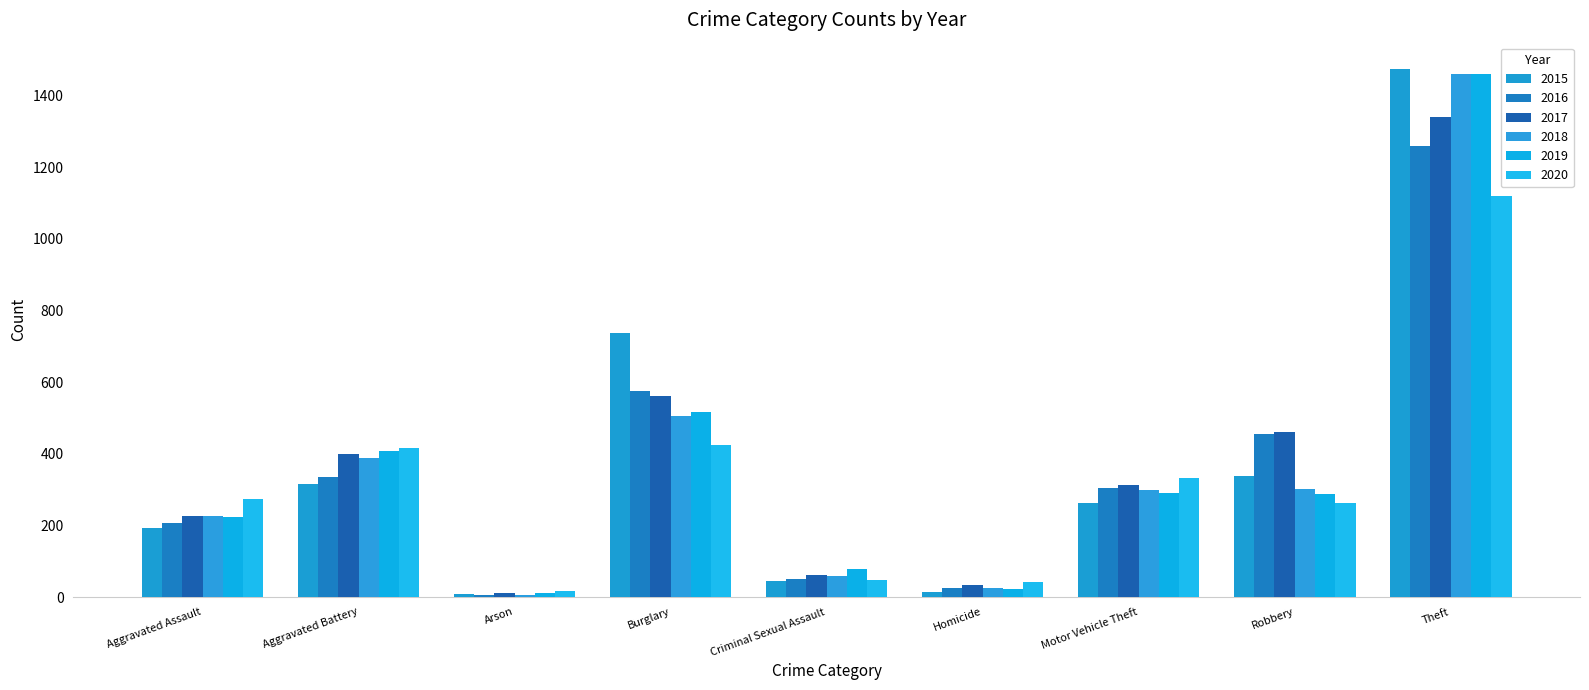

How many groups of bars are there?

9